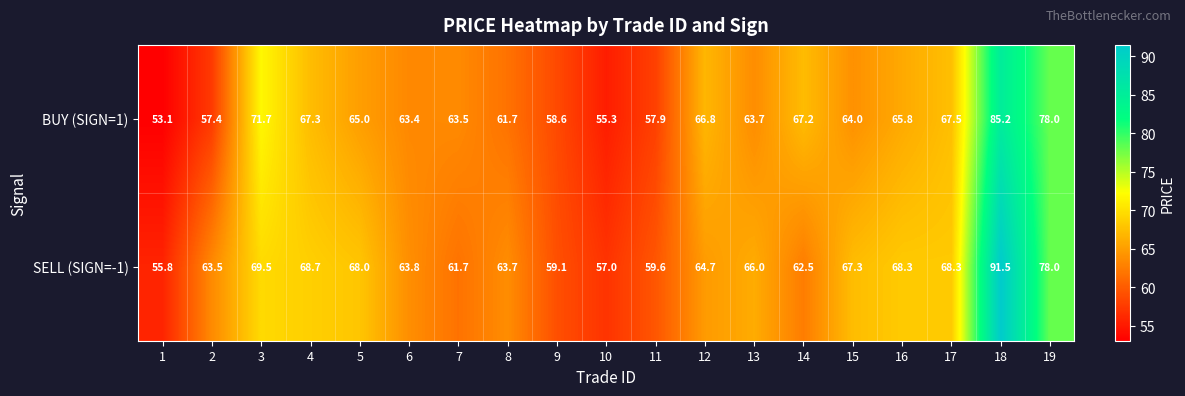

Rank the series by their average value, from lowest to highest.

BUY (SIGN=1), SELL (SIGN=-1)